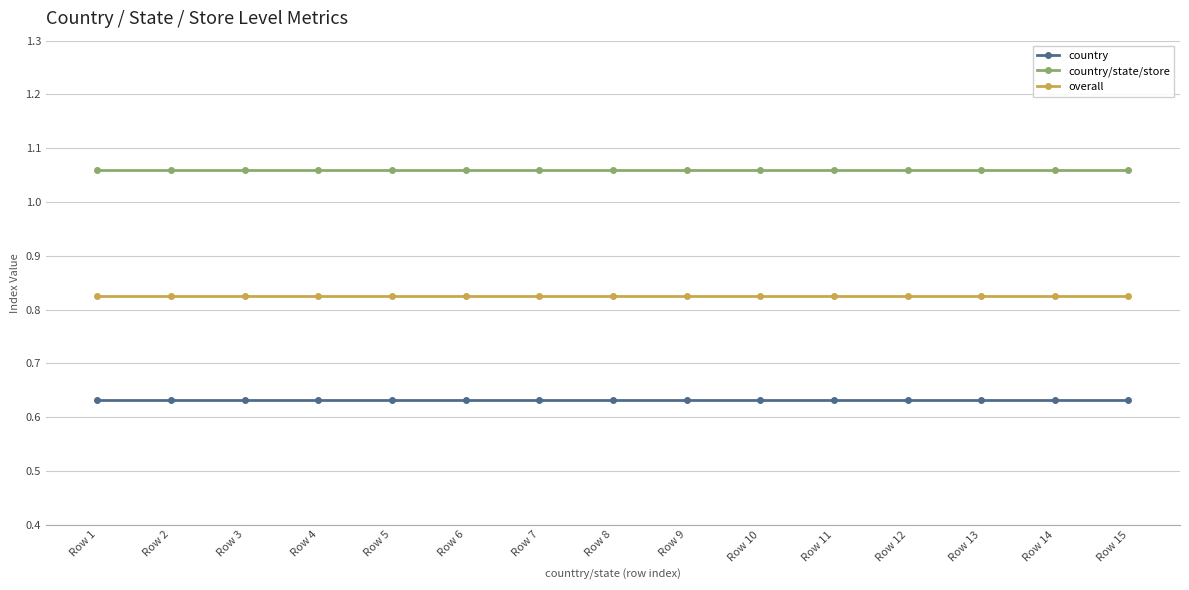

Is the value of country at Row 9 greater than the value of country/state/store at Row 15?

No